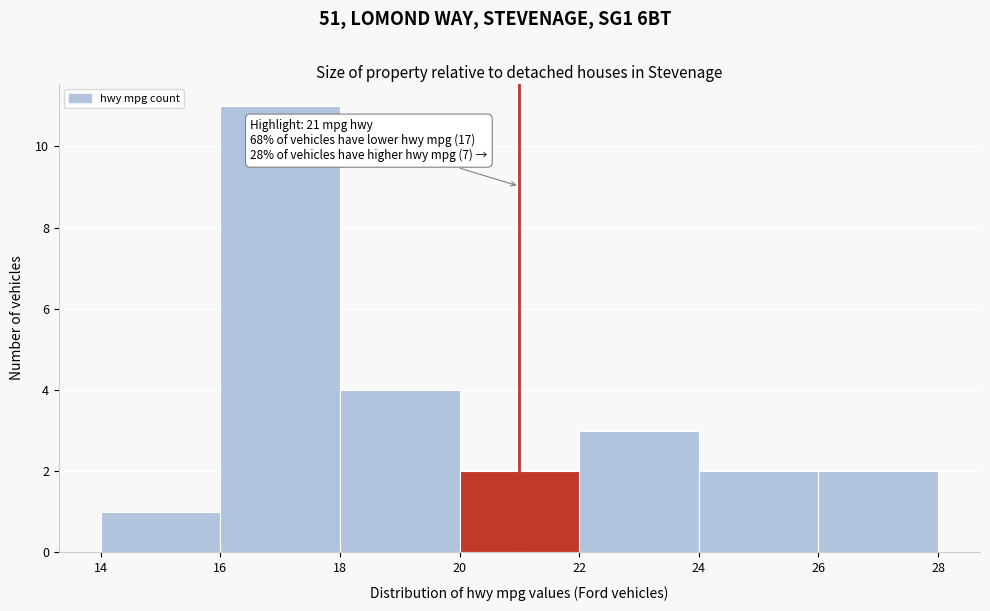

Which range on the x-axis has the tallest bar?

16 to 18